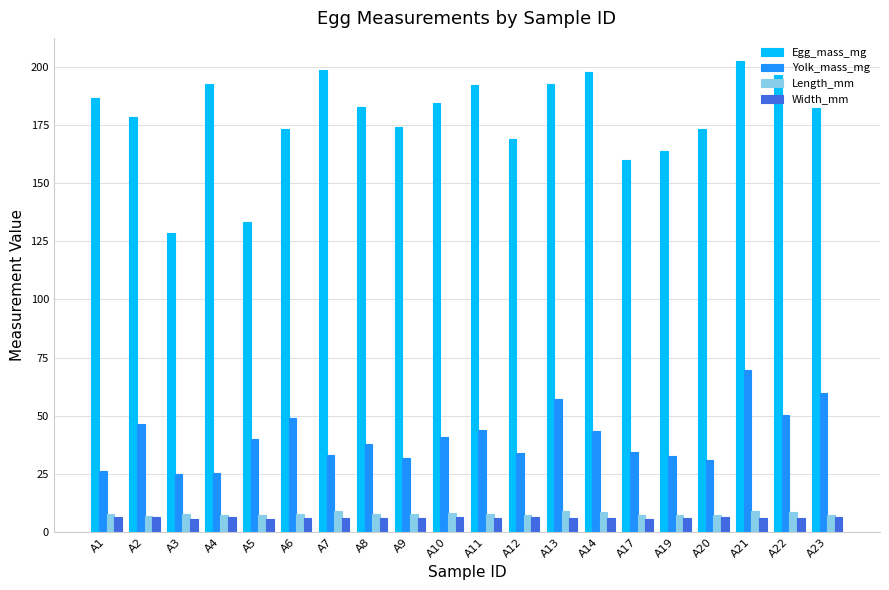

At how many categories does at least one series exceed 22?

20